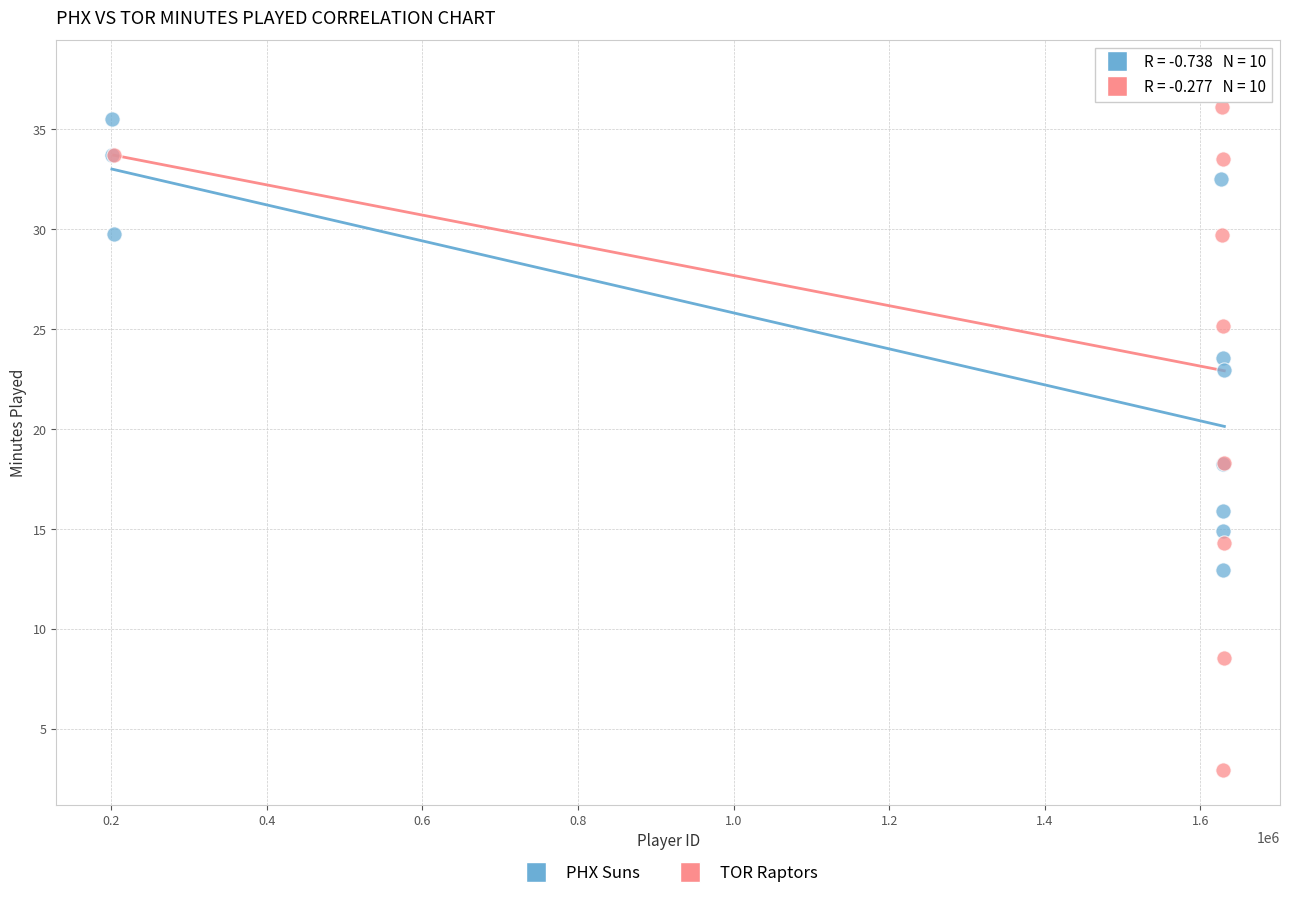

Which series contains the highest Y value?

TOR Raptors